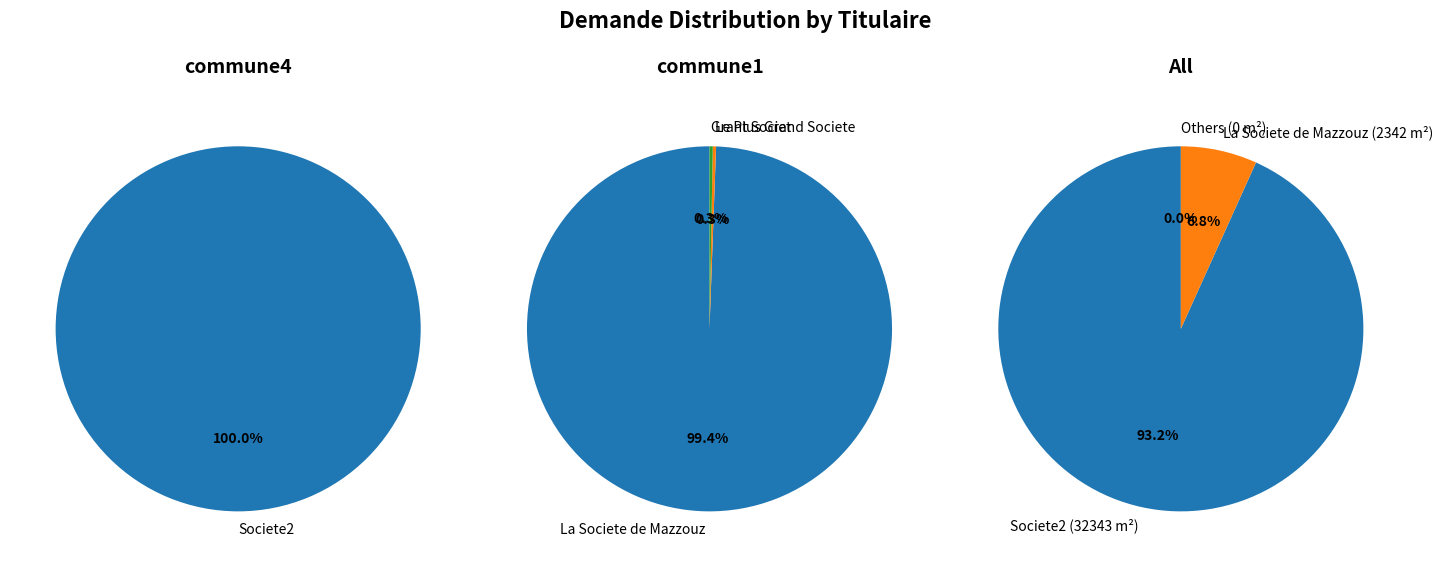

What is the smallest slice in the pie chart?

Le Plus Grand Societe